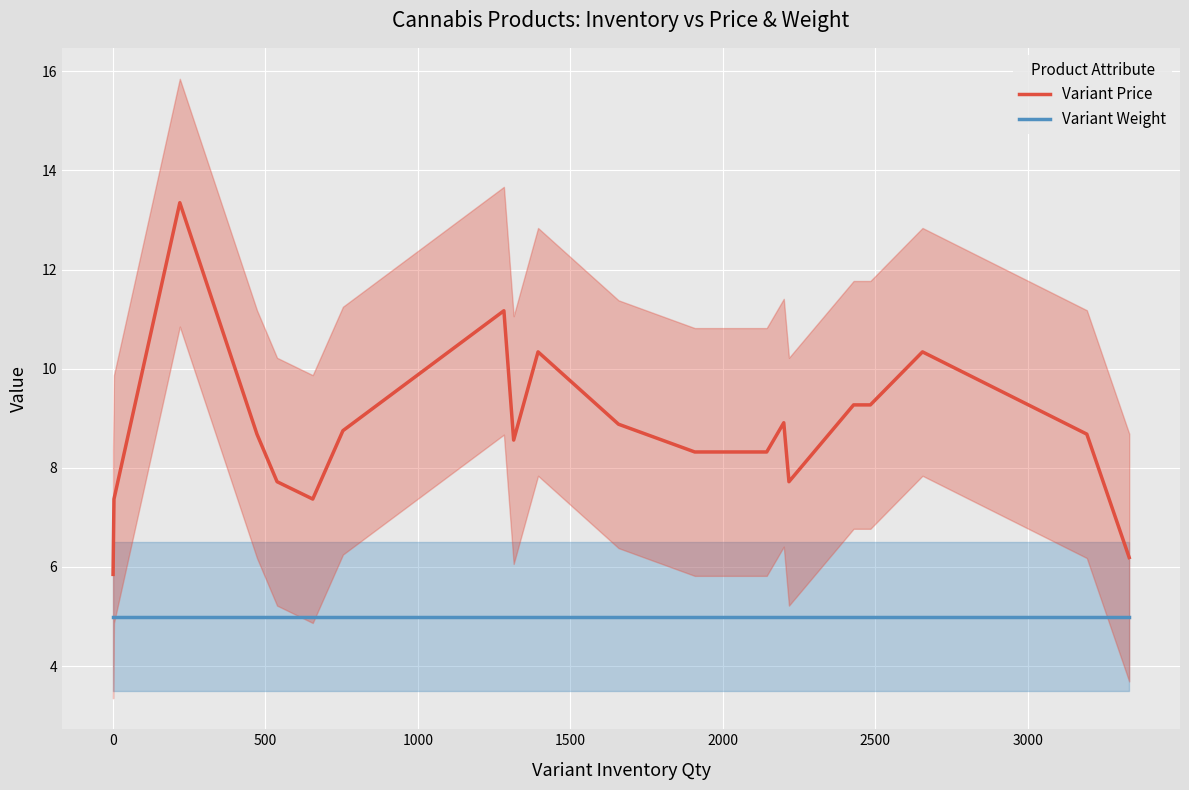

What is the maximum value for Variant Weight?

5.0